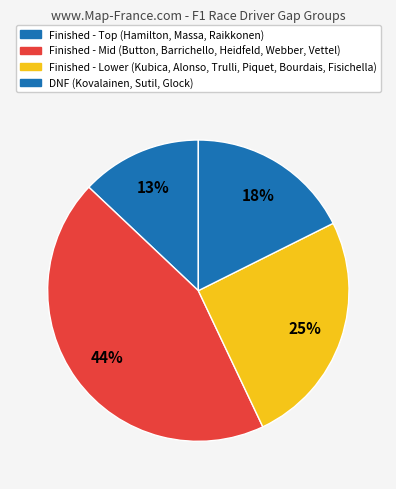

Count the number of slices in the pie.

4